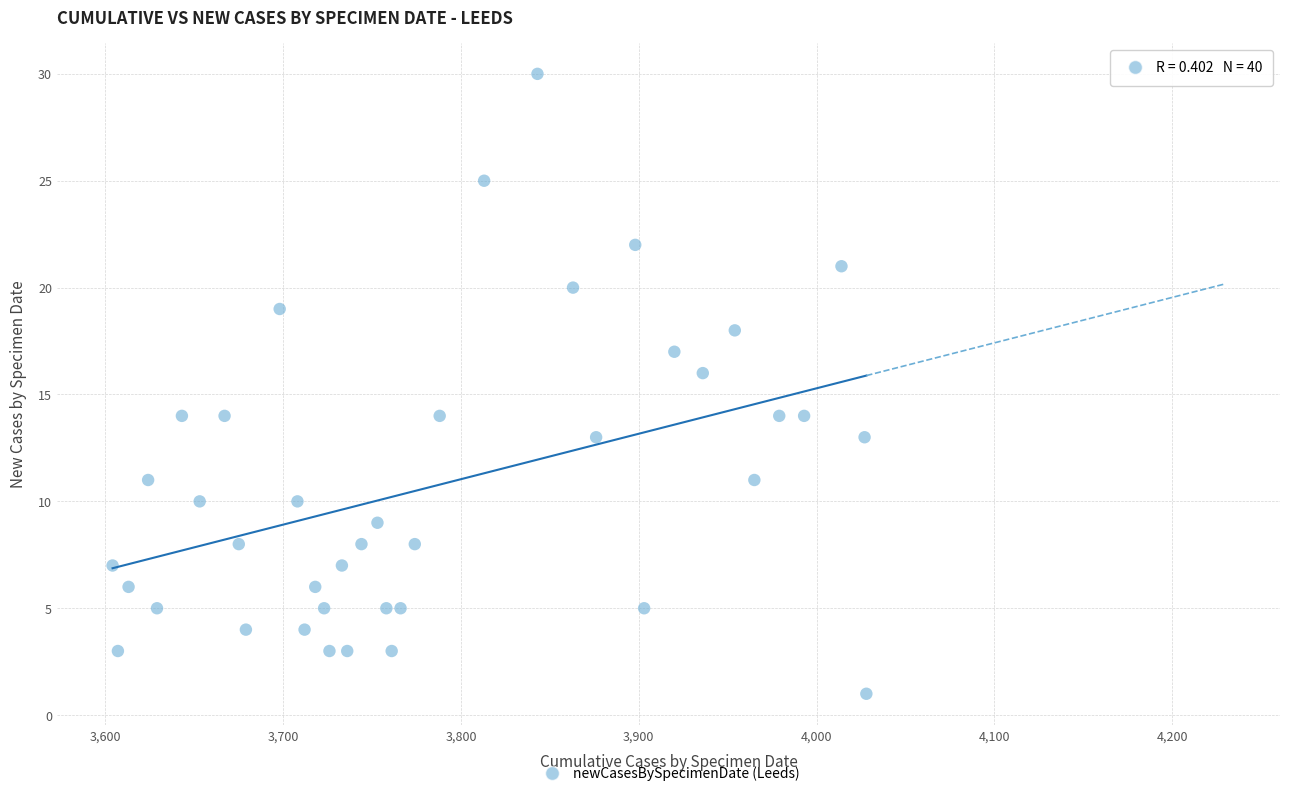

What is the range of X values (max minus min)?

424